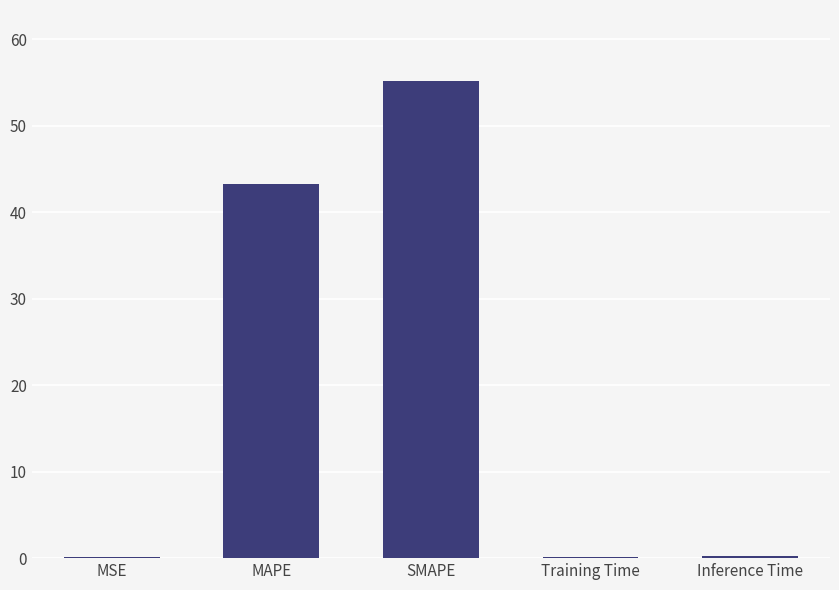

Does the chart contain stacked bars?

No